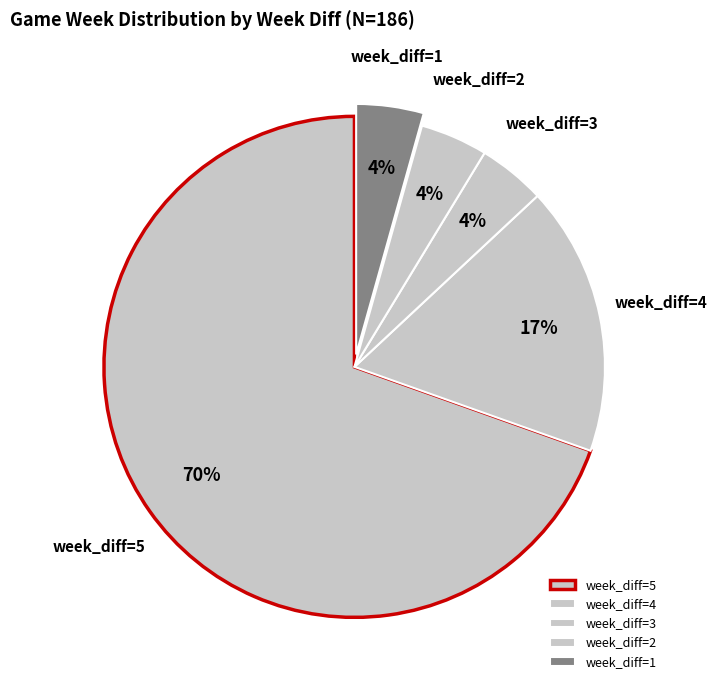

To the nearest percent, what is the average slice percentage?

20%